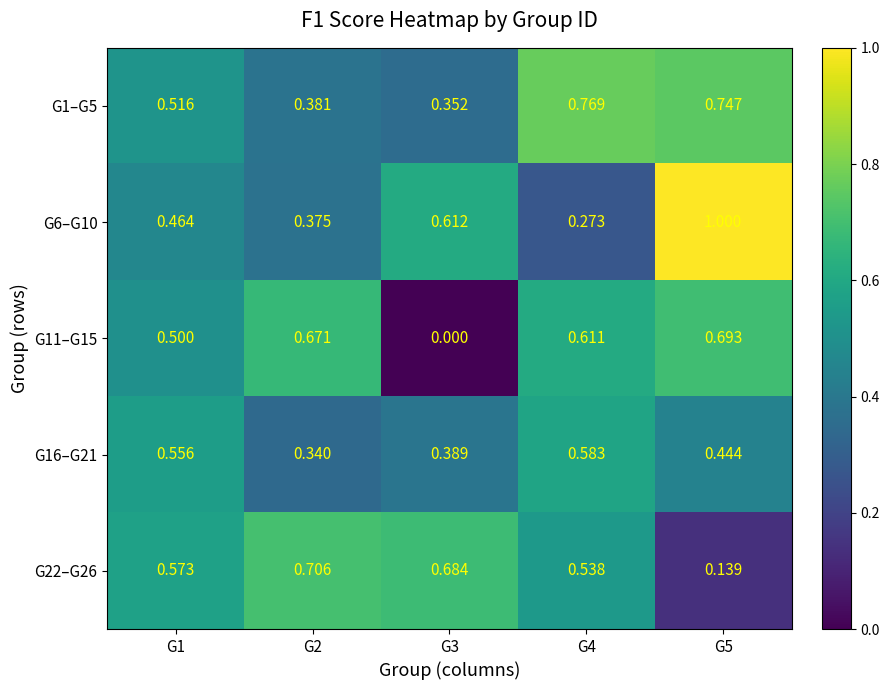

What is the total value across all series at G3?

2.0